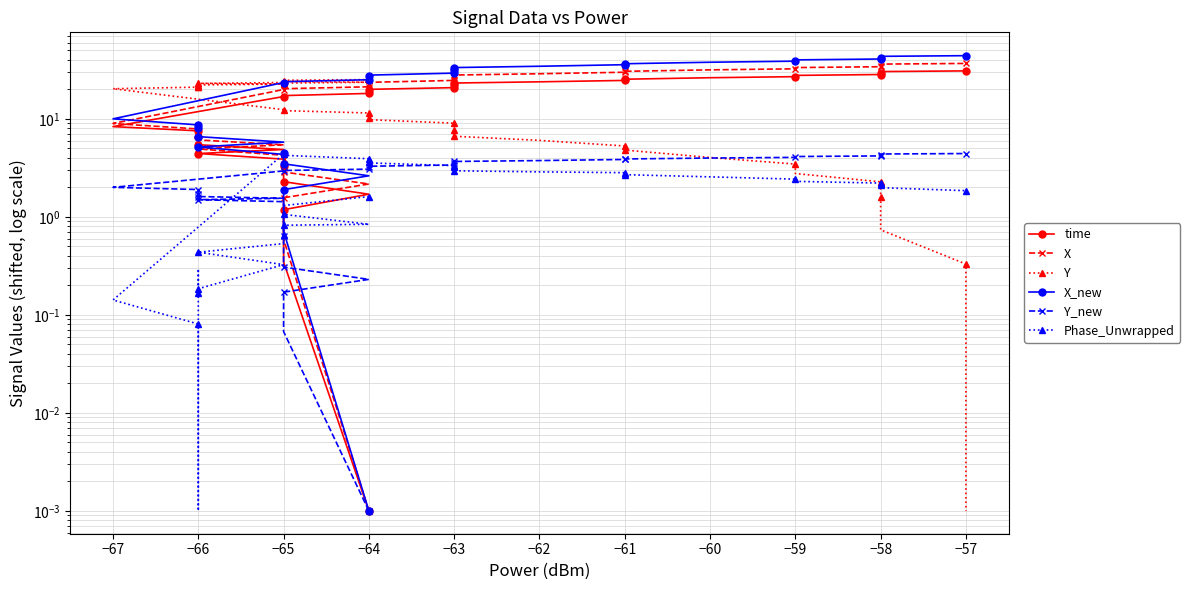

Does the chart have visible grid lines?

Yes